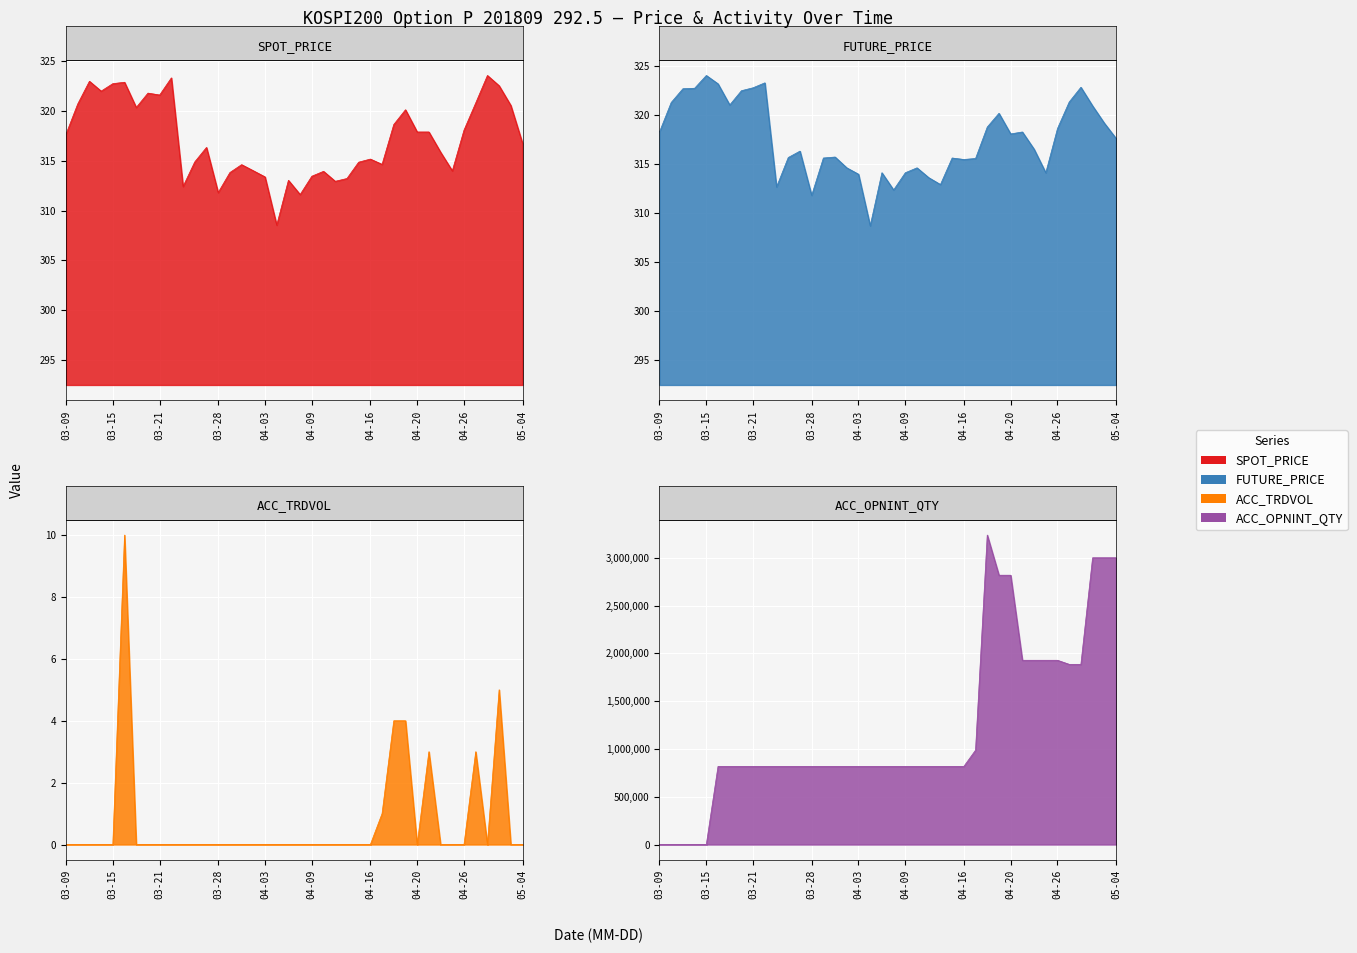

What is the sum of all FUTURE_PRICE values?

12700.8